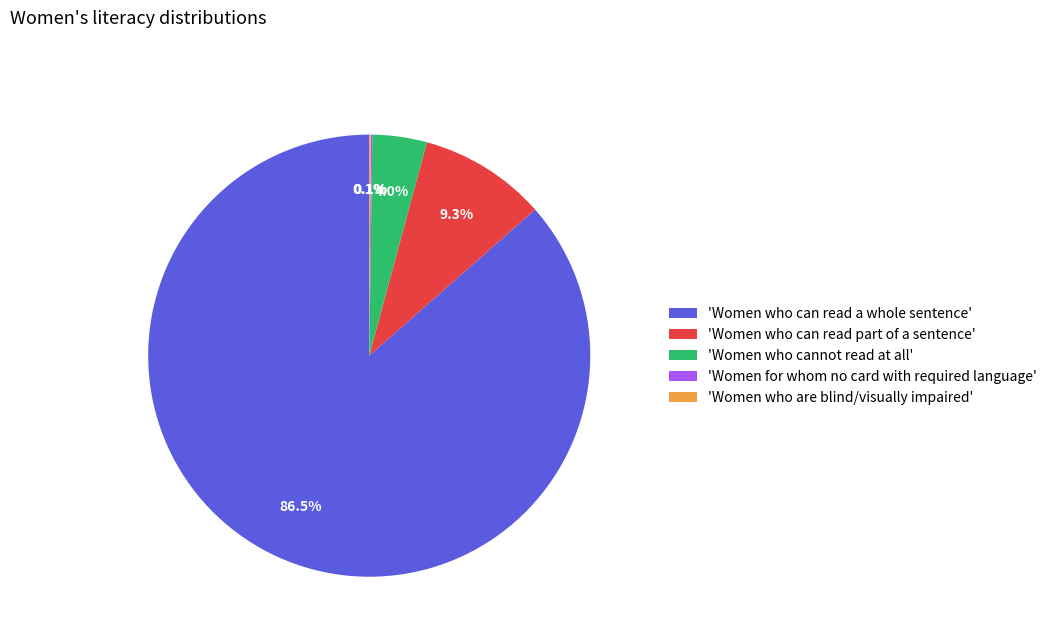

Which category accounts for the majority?

'Women who can read a whole sentence'